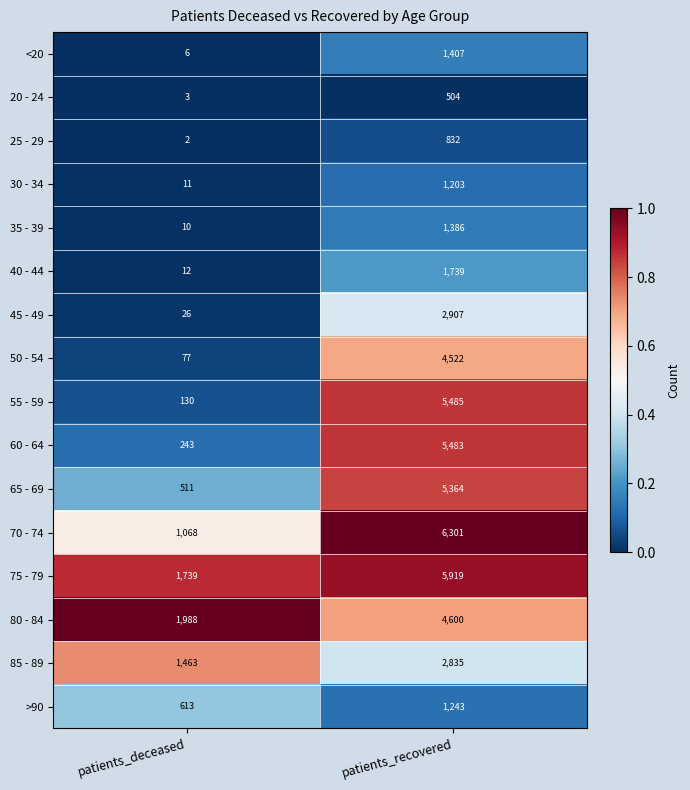

The value of 45 - 49 at patients_recovered is 2907. True or false?

True